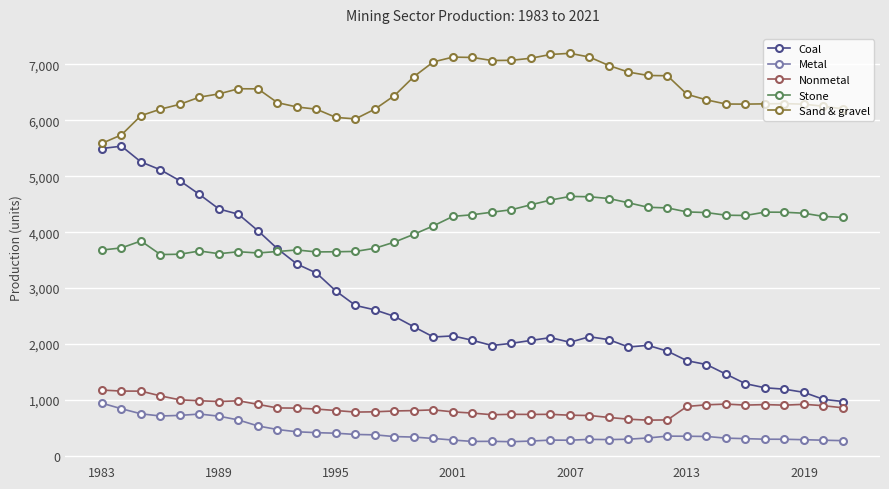

What is the maximum value for Coal?

5538